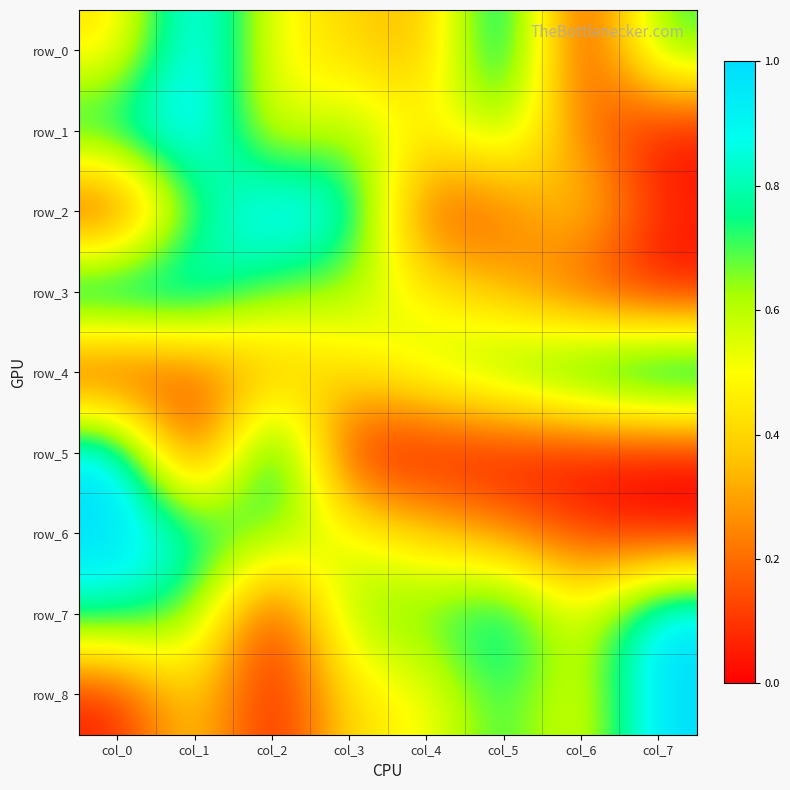

What is the difference between the maximum and second lowest values in the row_4 series?

0.8